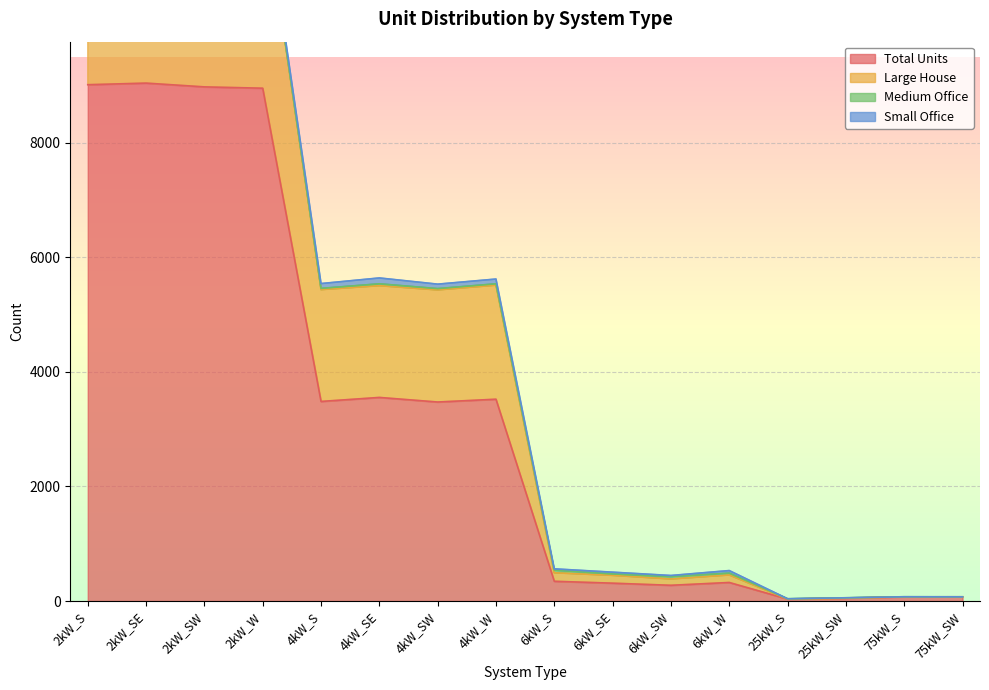

How many values in the Total Units series are below 3473?

8